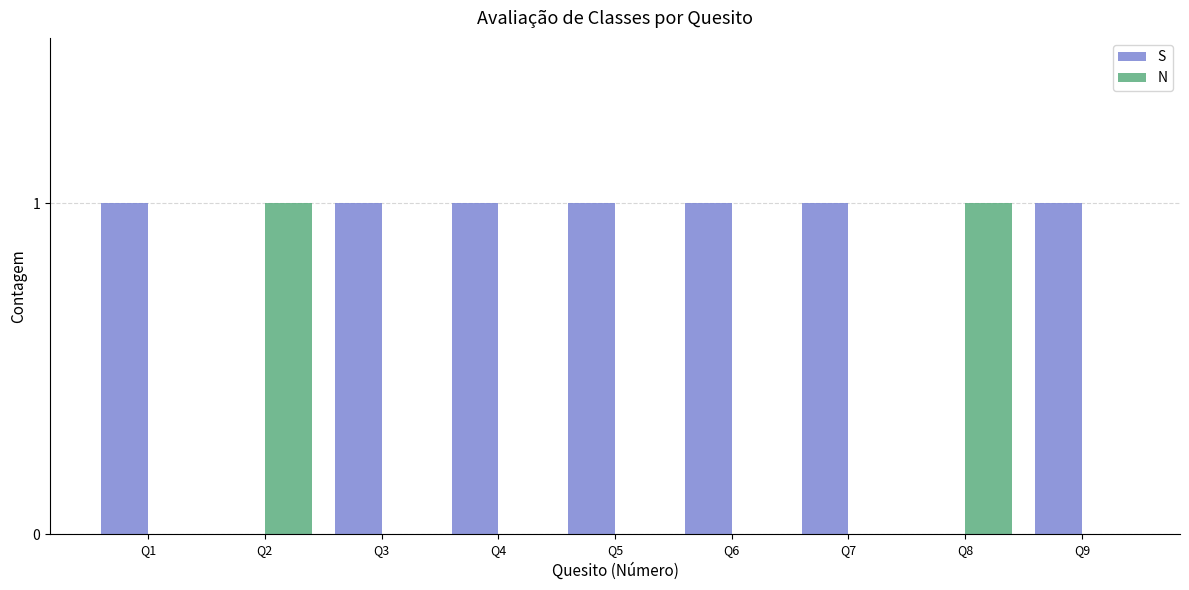

Which series has the largest total across all categories?

S